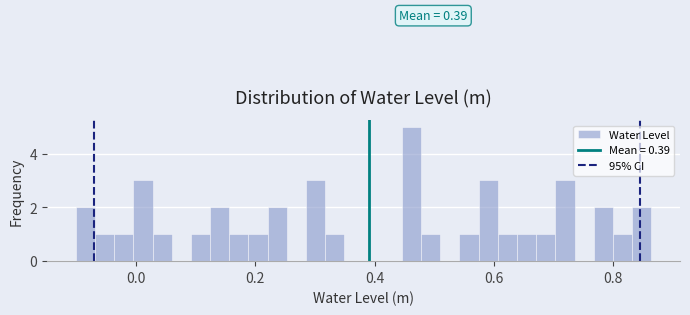

Around what value on the x-axis is the tallest bar? Give the approximate position of its centre, as read against the axis.

0.46